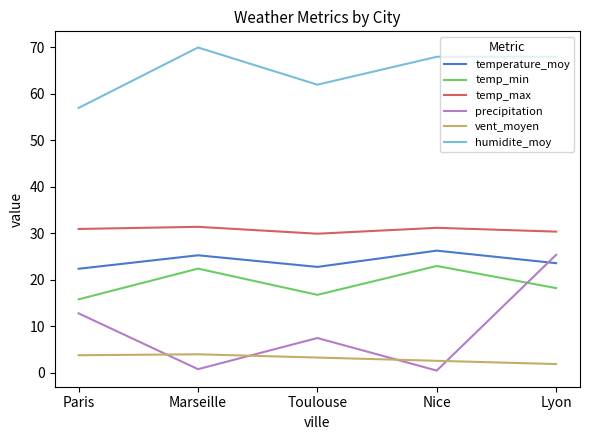

What are all the series names shown in the legend?

temperature_moy, temp_min, temp_max, precipitation, vent_moyen, humidite_moy